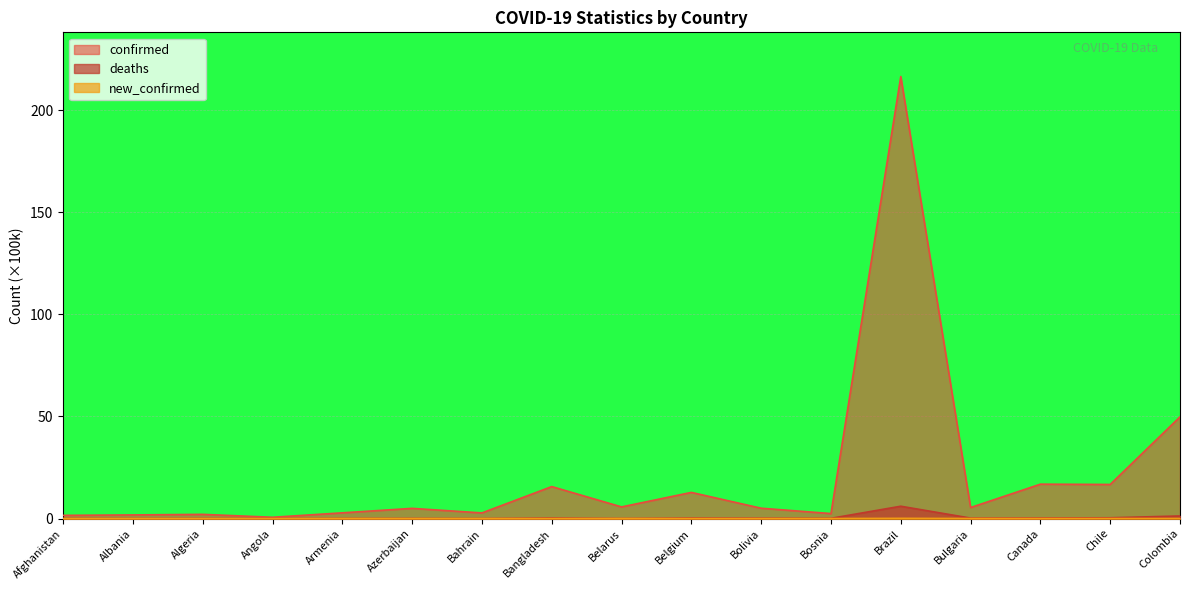

True or false: deaths has more than 1 points higher than both neighbors.

True